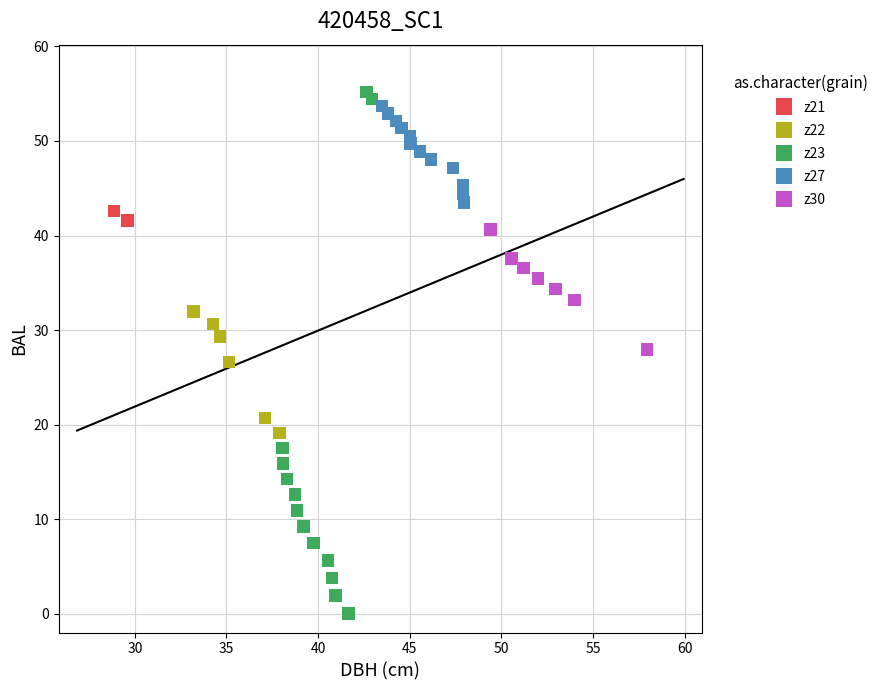

What are all the series names shown in the legend?

z21, z22, z23, z27, z30